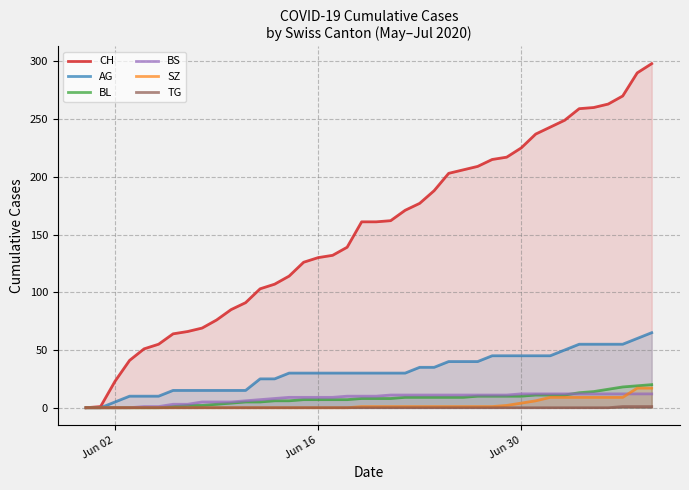

Which series has the largest range (max minus min)?

CH